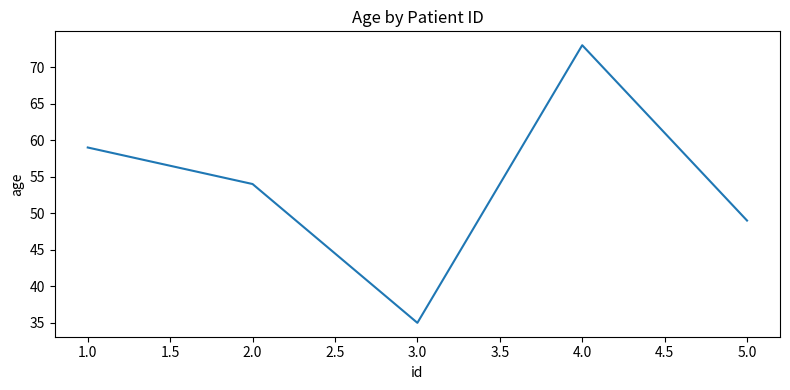

Between 4.0 and 1.0, which is larger?

4.0